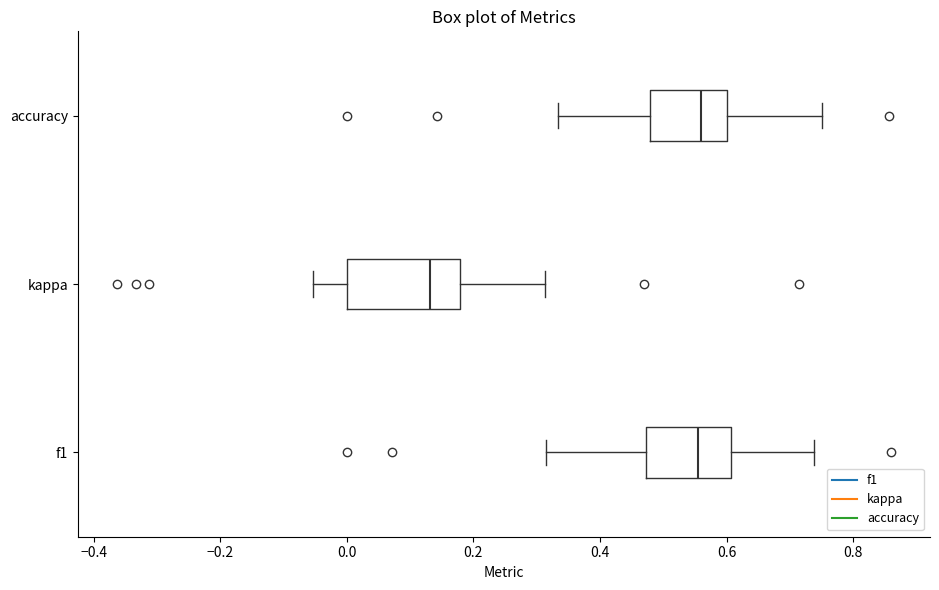

Where is the left edge of the box for accuracy on the x-axis? The values are not printed on the chart, so give them approximately, as read against the axis.

0.48